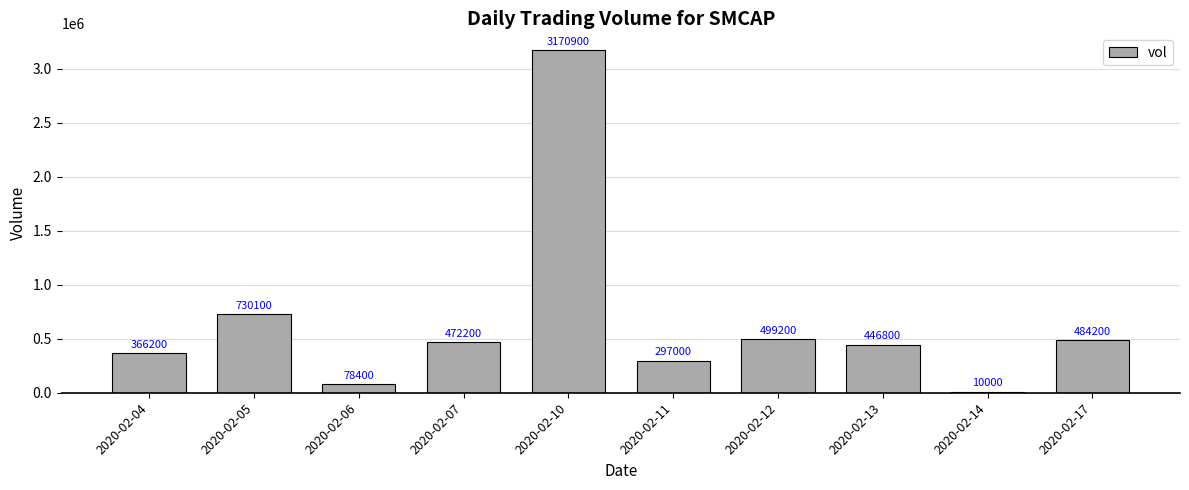

Approximately how many times larger is the value at 2020-02-17 compared to 2020-02-07?

1.0